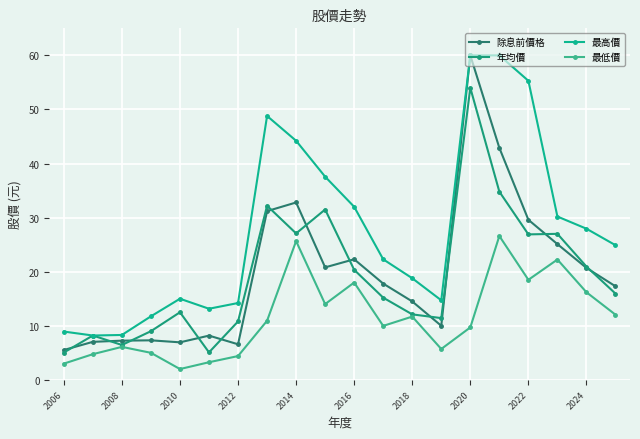

Does the chart have visible grid lines?

Yes